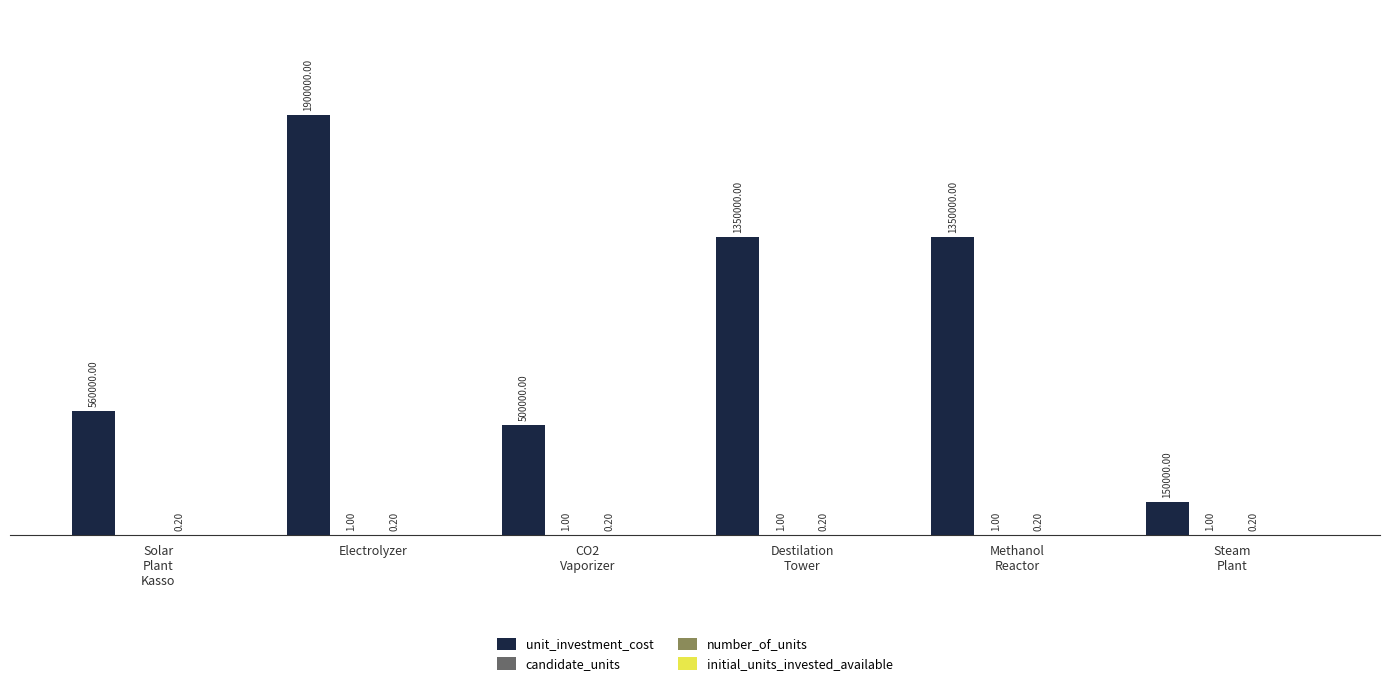

At which category is the sum across all series the highest?

Electrolyzer